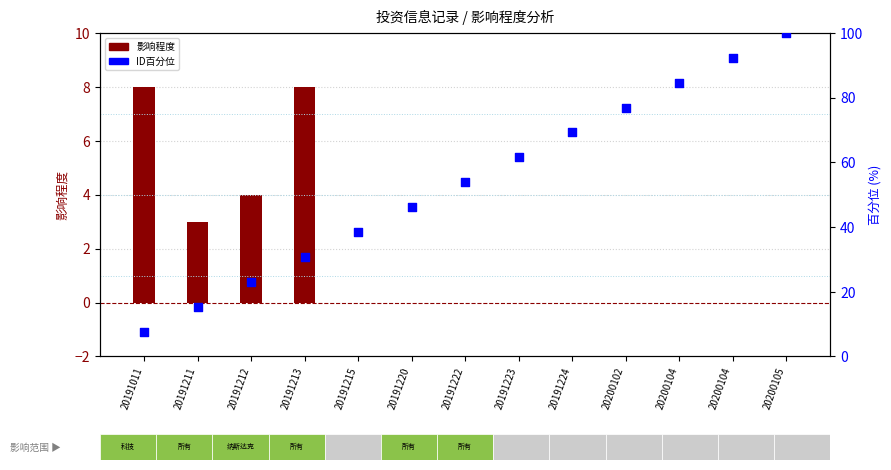

What are all the series names shown in the legend?

影响程度, ID百分位